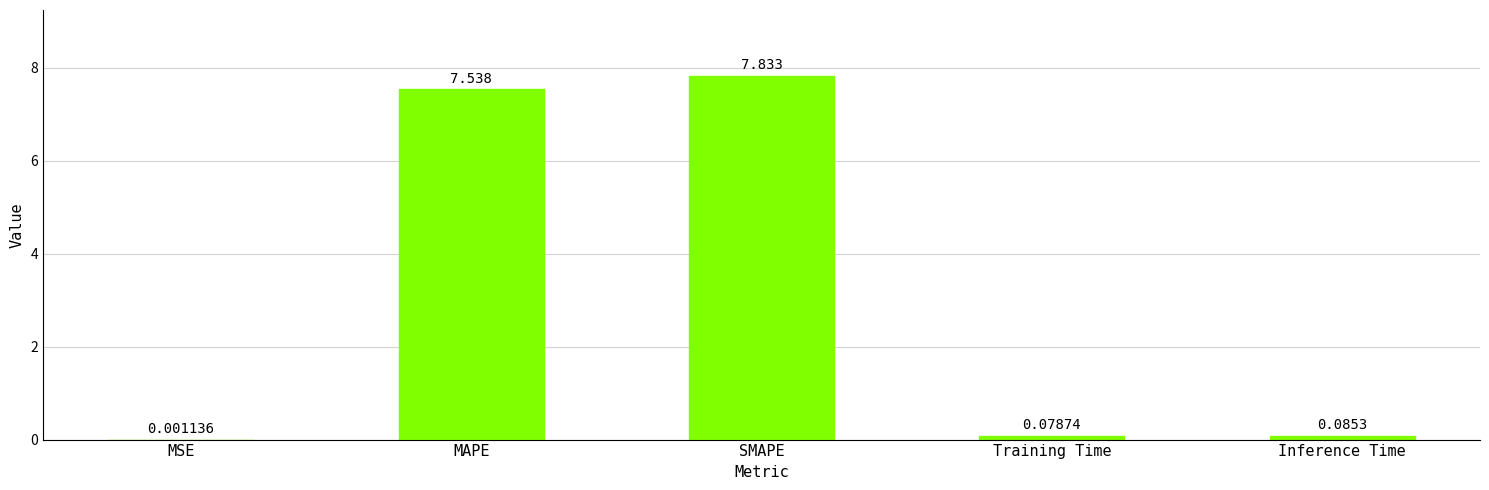

Which has a higher value, MAPE or Inference Time?

MAPE